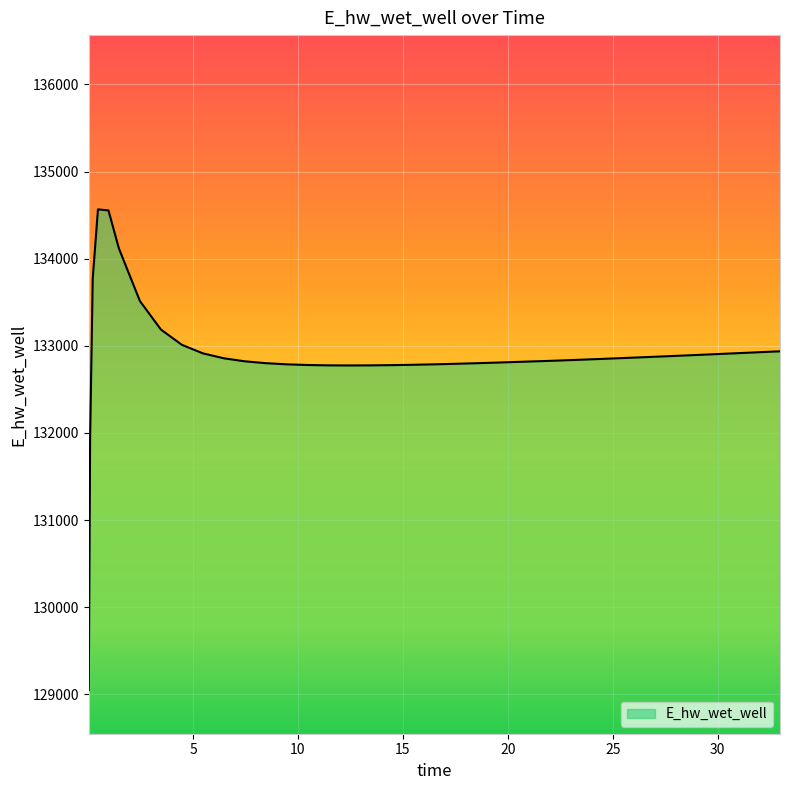

How many values exceed 132848?

20